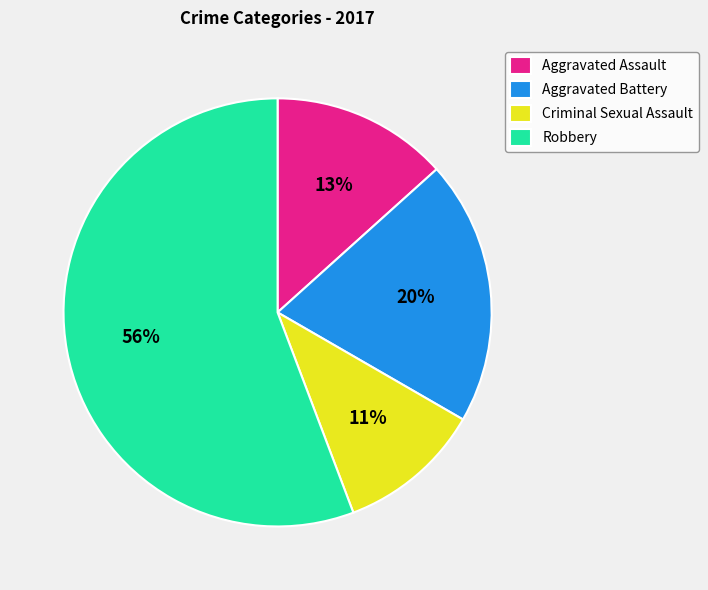

Which slice is the smallest?

Criminal Sexual Assault